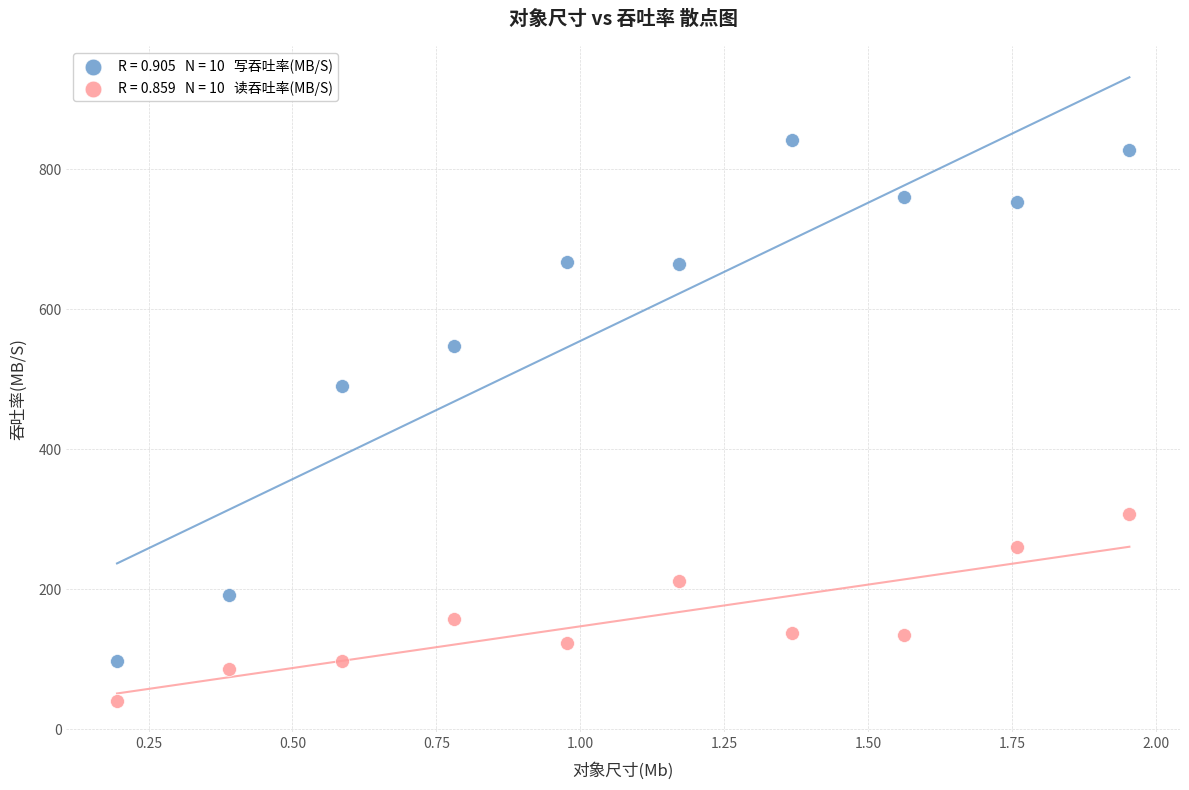

Across all series, what Y value is closest to 440?

489.9